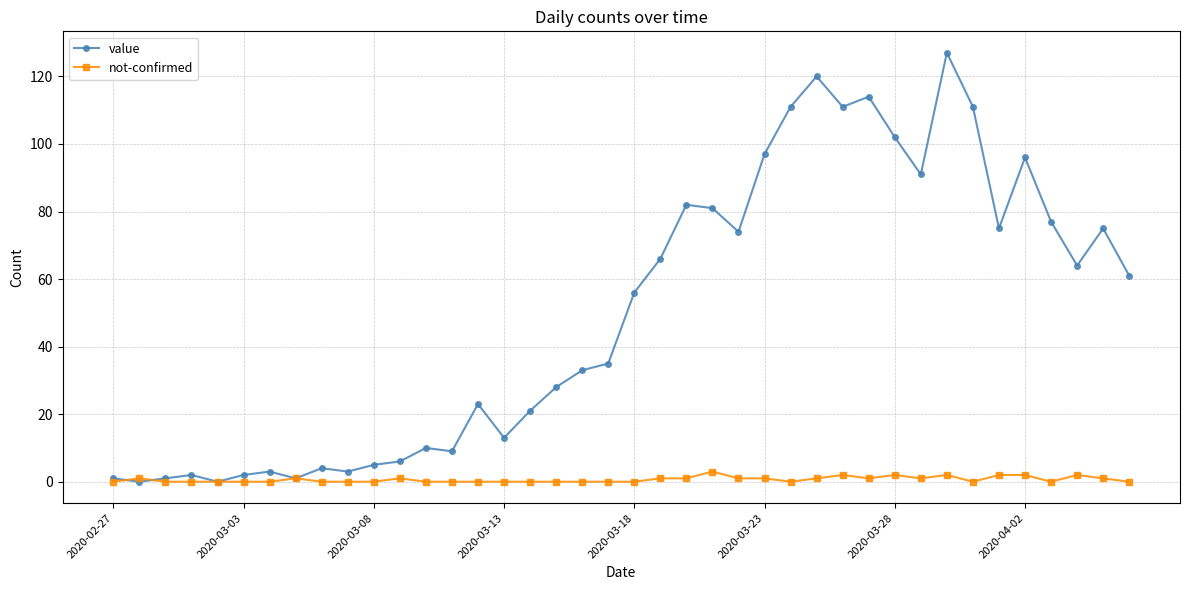

Rank the series by their maximum value, from highest to lowest.

value, not-confirmed